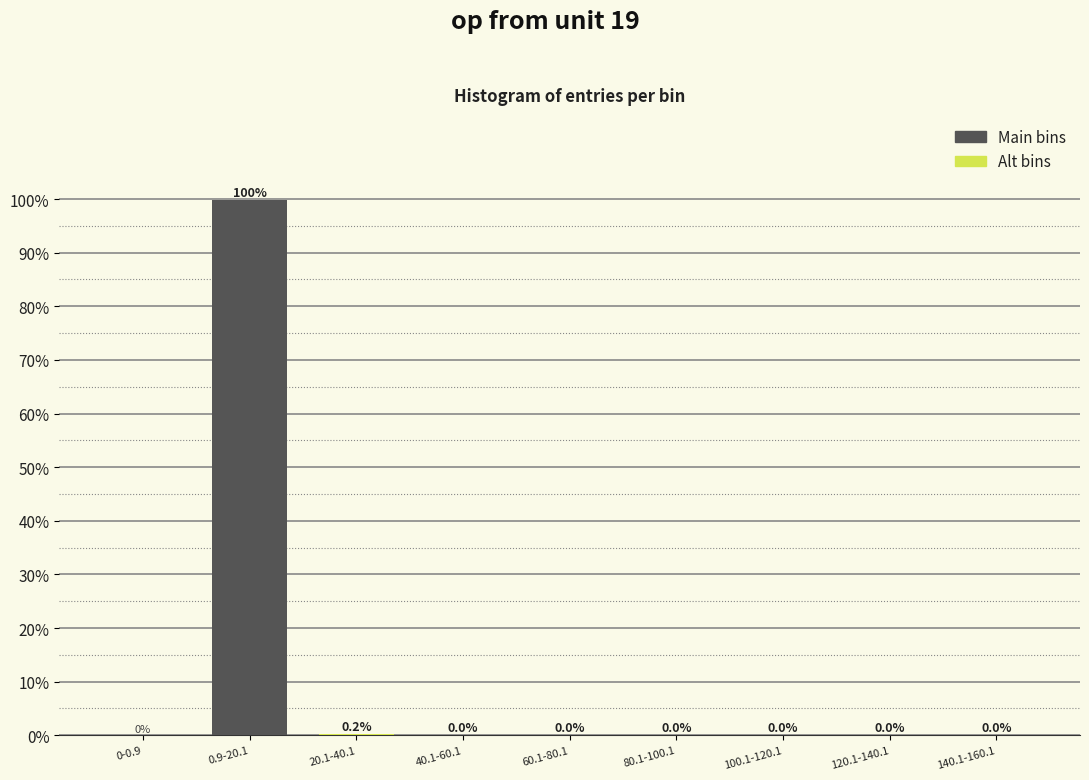

At which category does the chart reach its peak across all series?

0.9-20.1